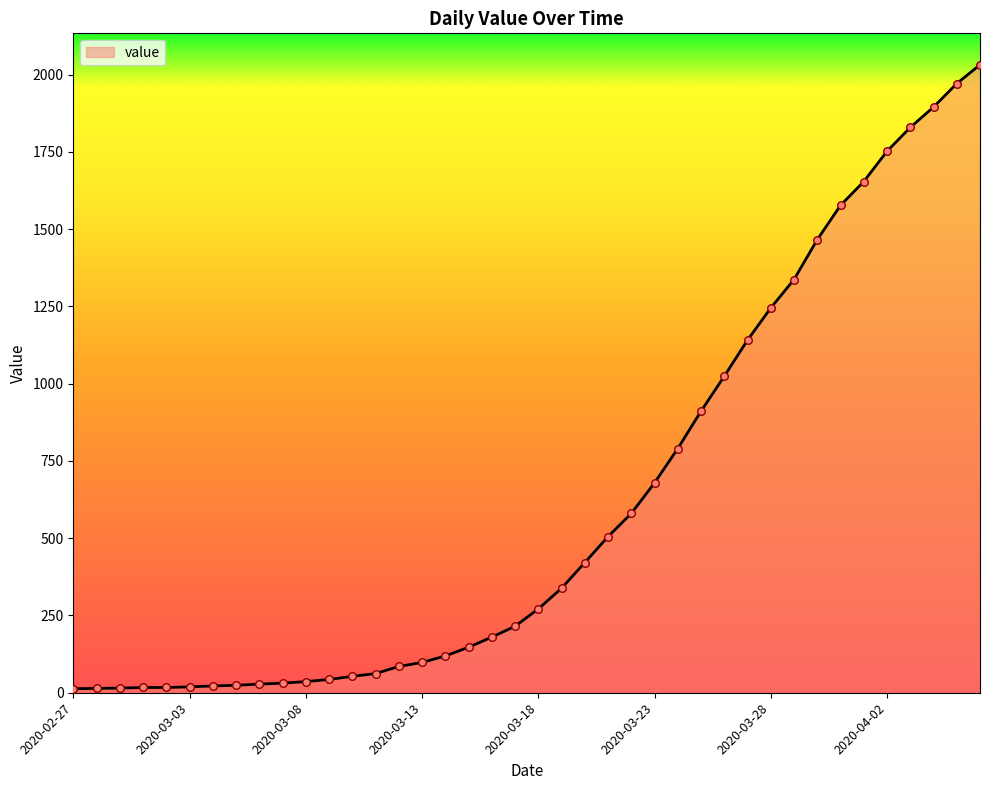

What is the difference between the maximum and minimum values?

2019